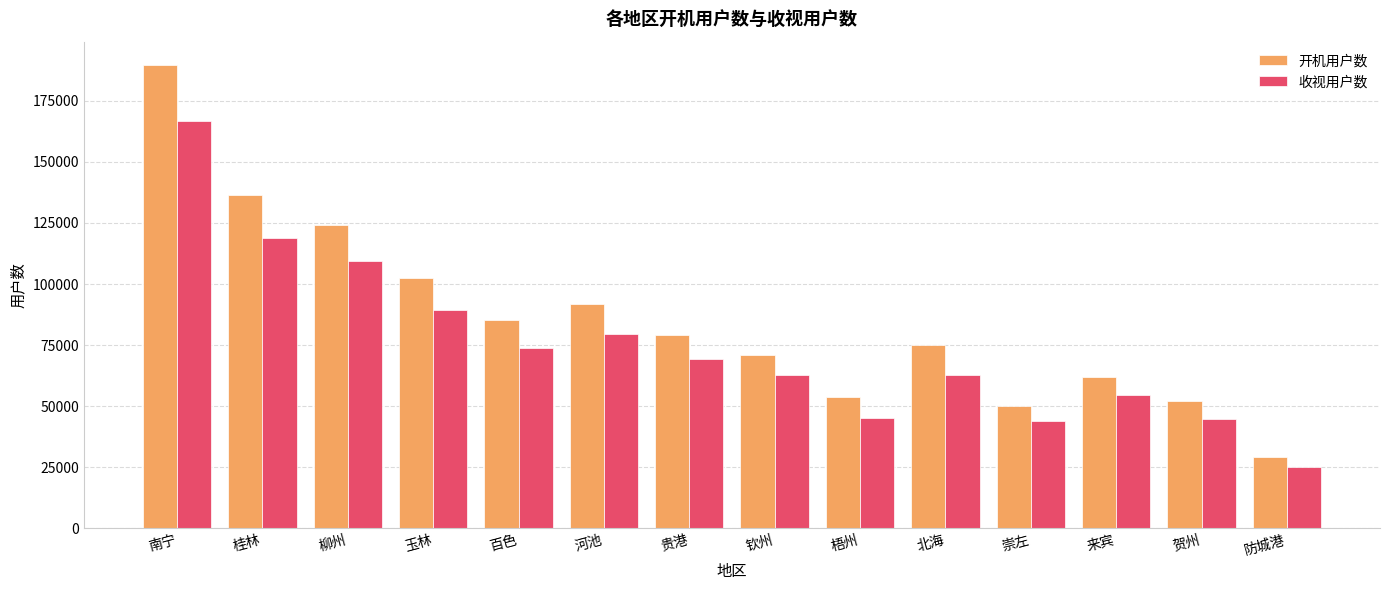

Which category has the highest value in the 开机用户数 series?

南宁